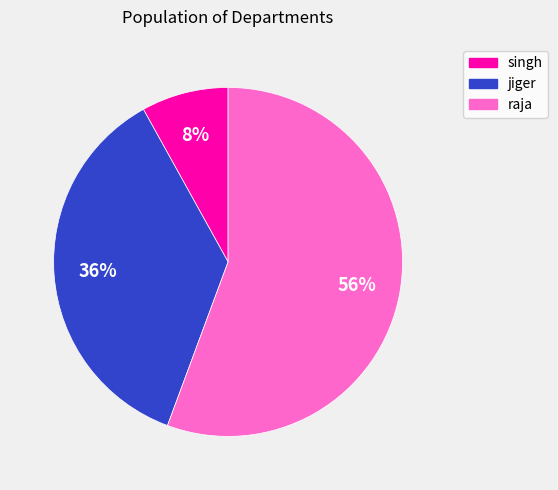

How many slices are in this pie chart?

3